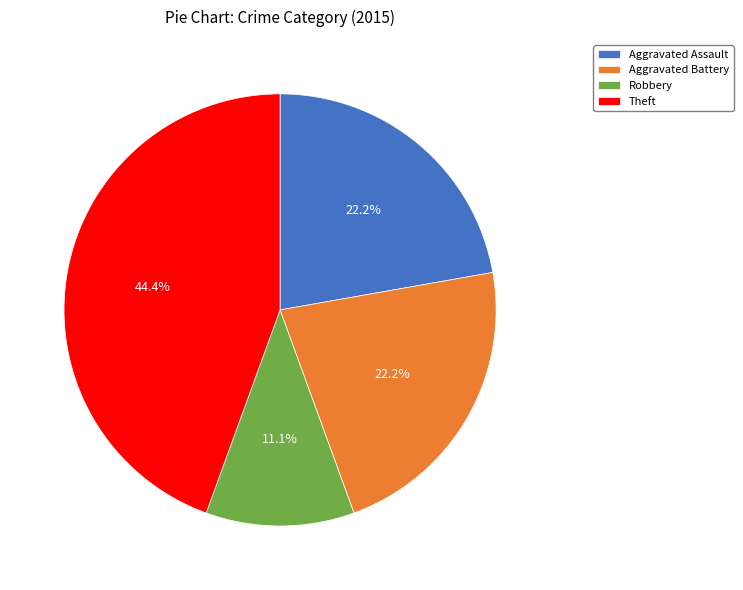

Is there a majority slice in this chart?

No